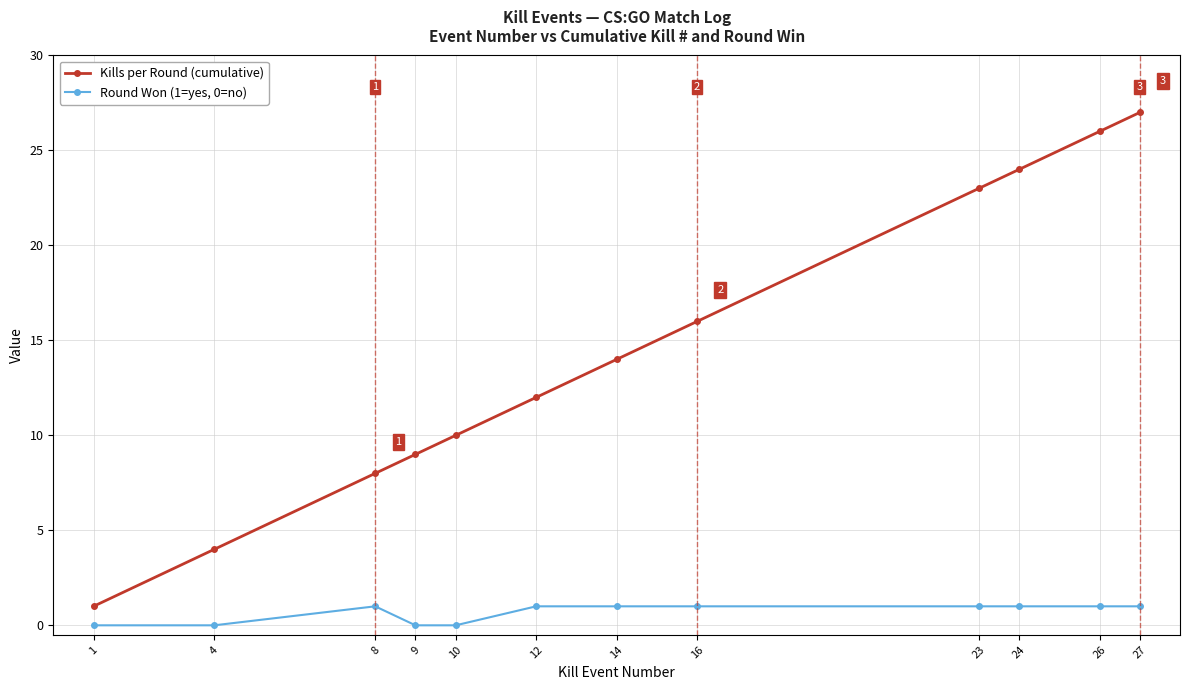

At which label does Kills per Round (cumulative) reach its minimum?

1